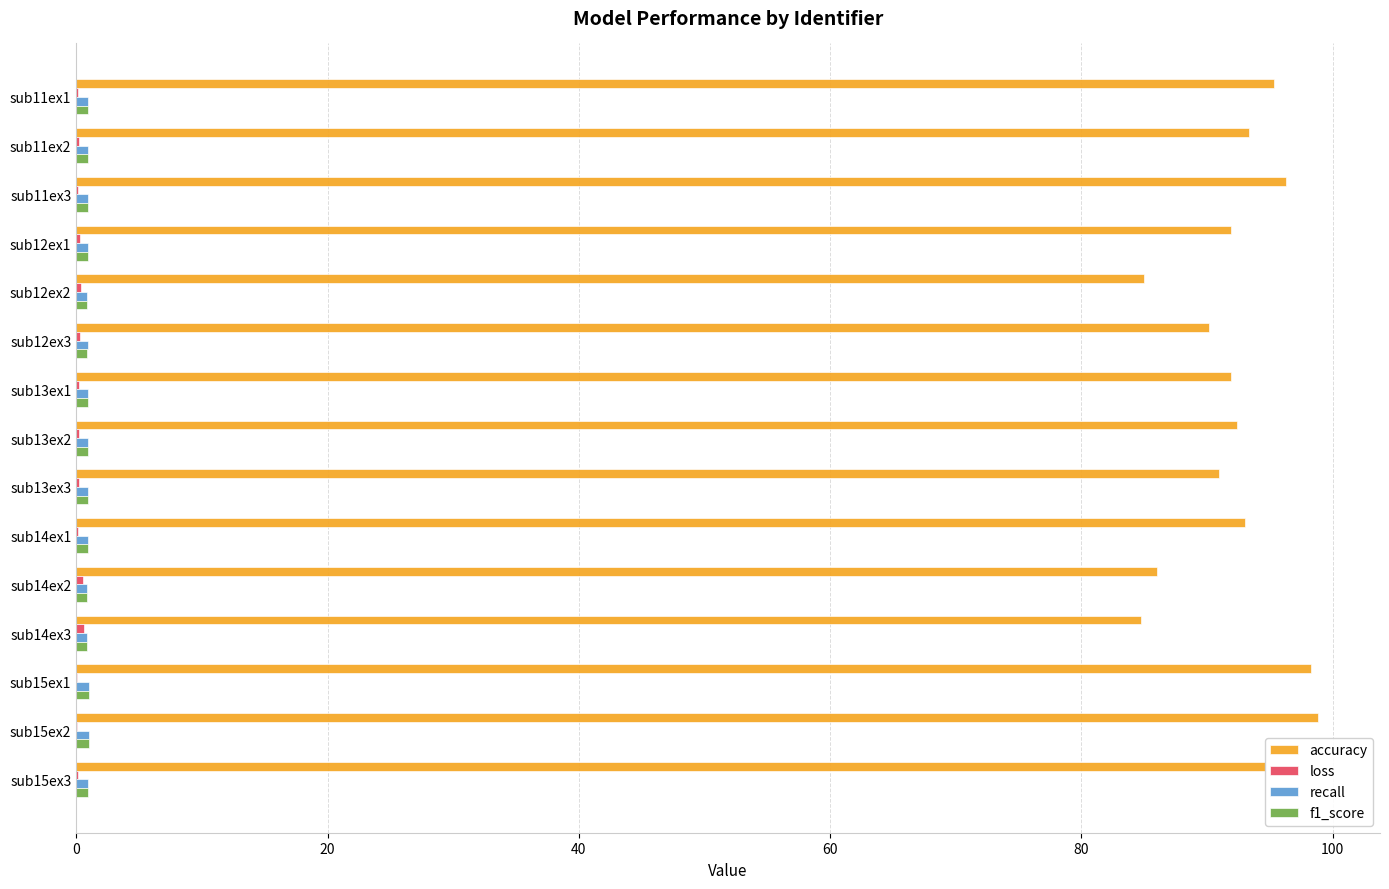

What is the greatest value displayed?

98.8